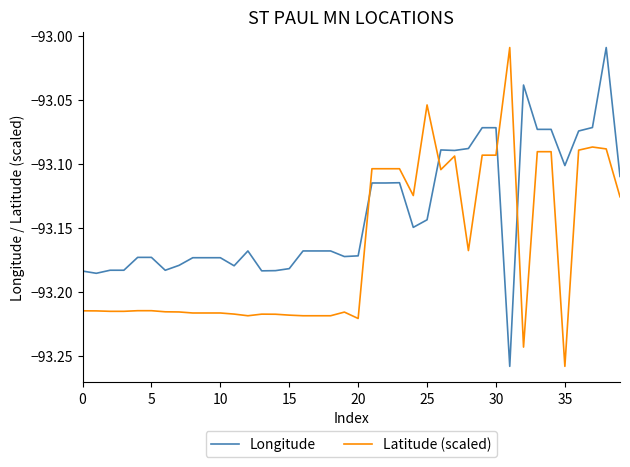

Which series has the largest total across all categories?

Longitude